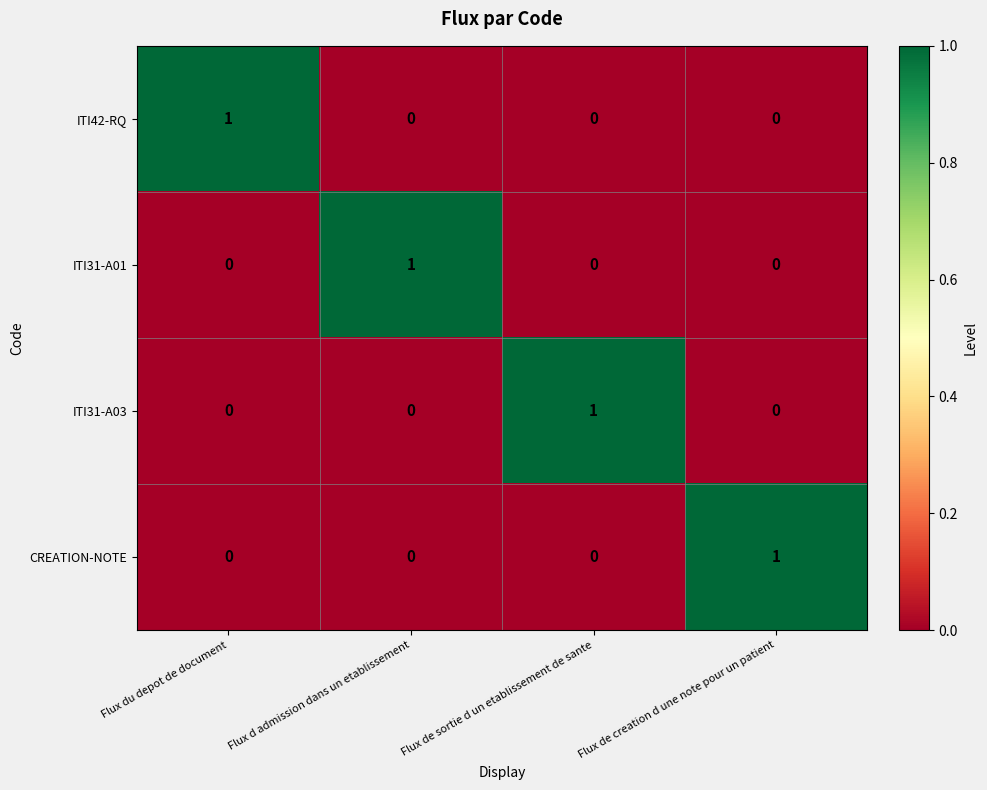

Reading left to right, extract all data points from this chart.

ITI42-RQ: 1	0	0	0
ITI31-A01: 0	1	0	0
ITI31-A03: 0	0	1	0
CREATION-NOTE: 0	0	0	1